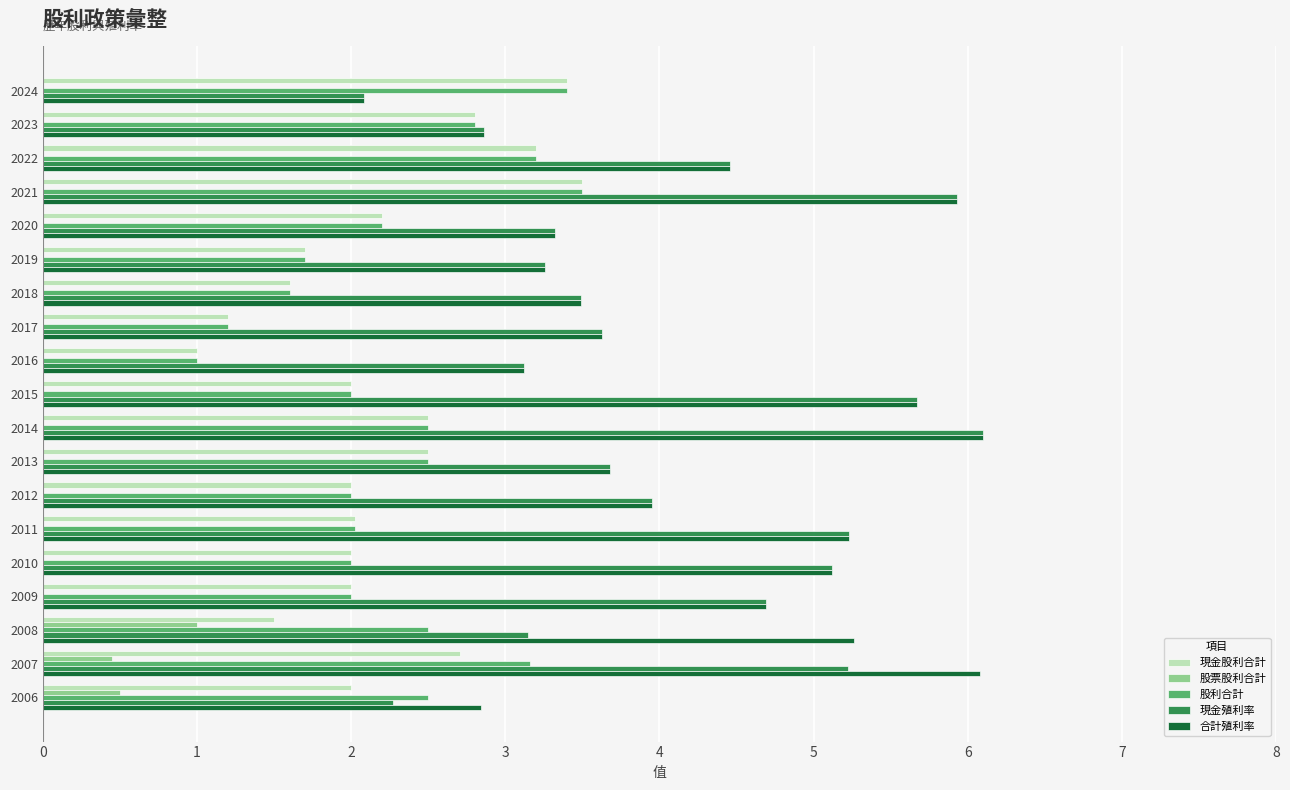

What is the sum of the 合計殖利率 values at 2021 and 2007?

12.0